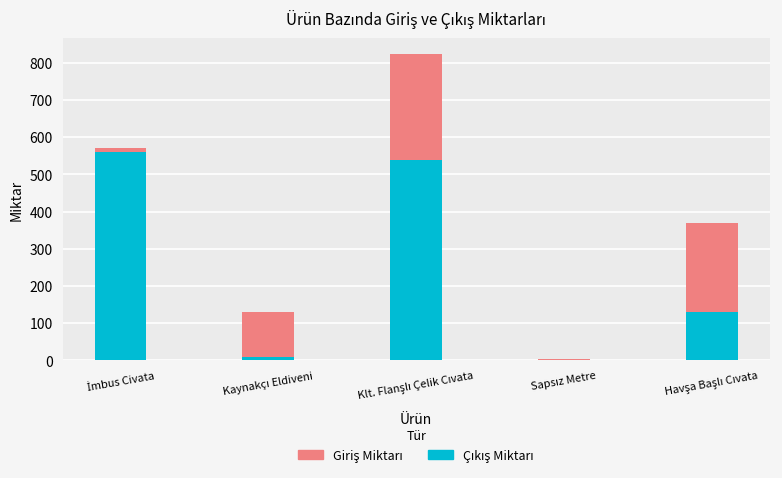

At Klt. Flanşlı Çelik Cıvata, list the series in order from largest to smallest.

Çıkış Miktarı, Giriş Miktarı